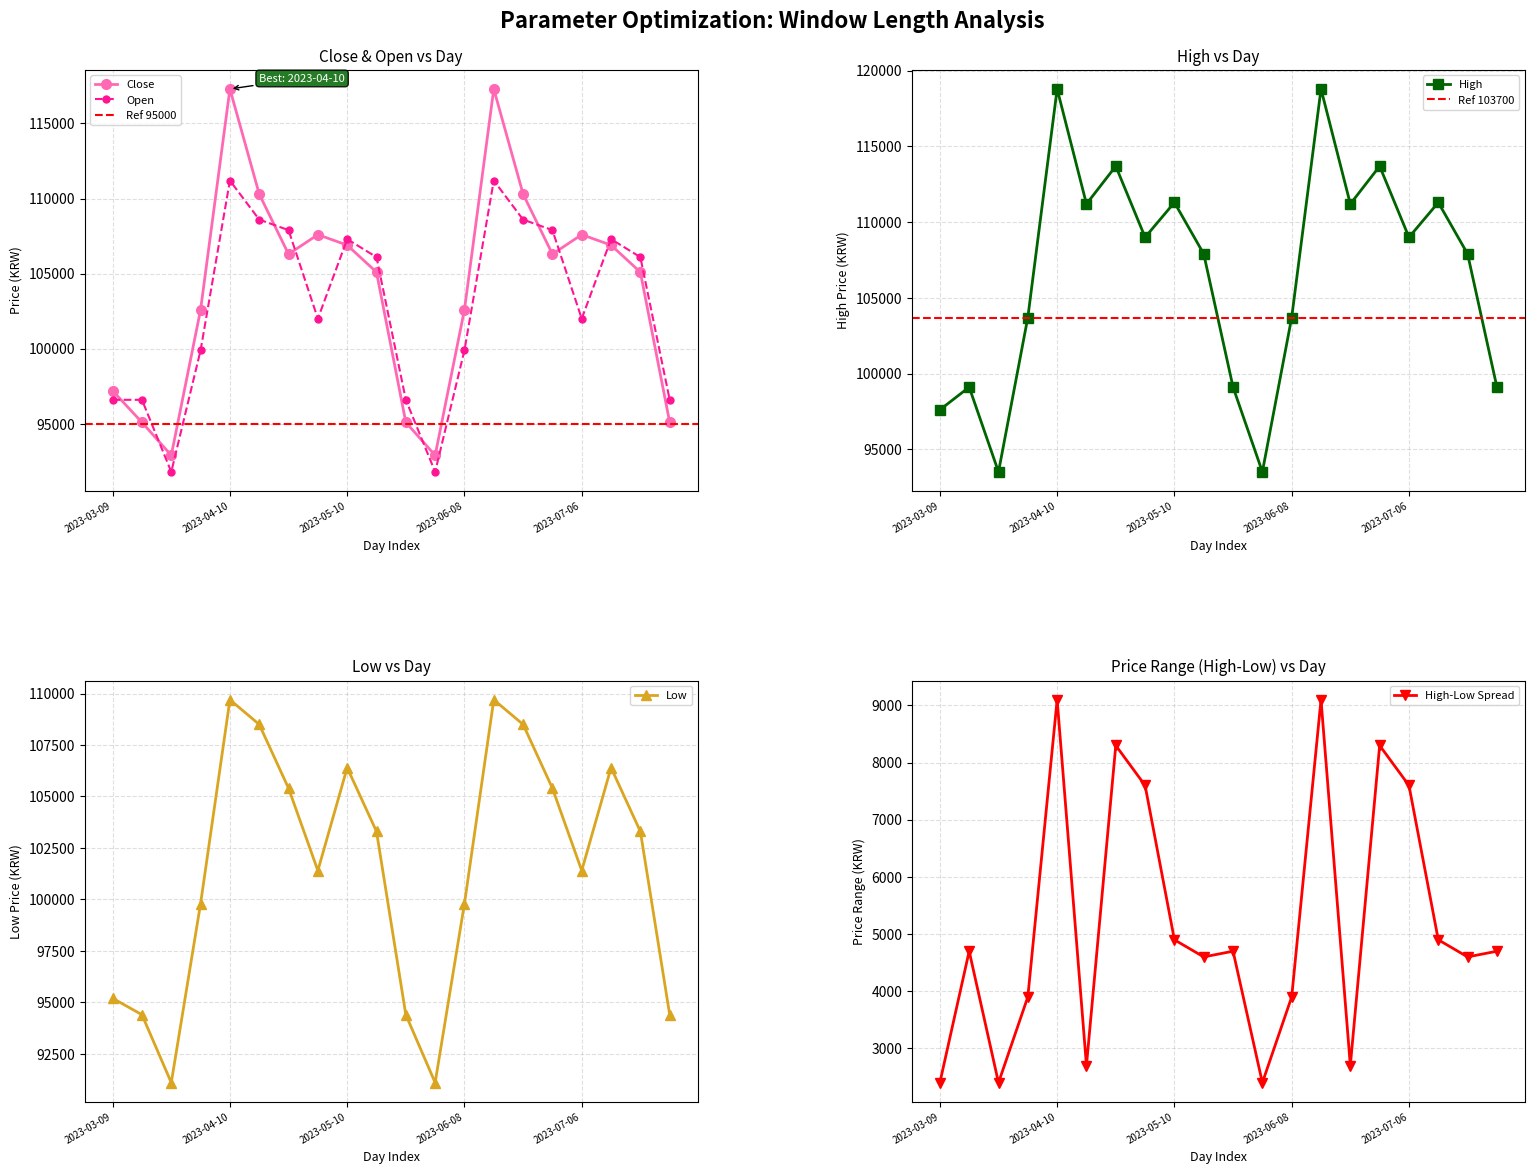

What is the sum of all High values?

2133100